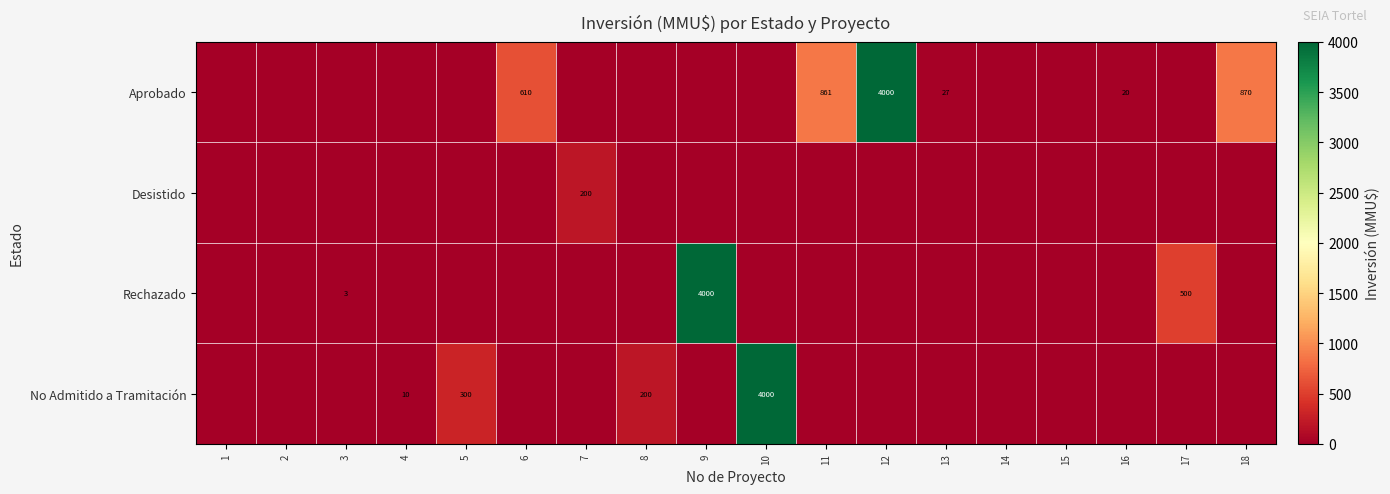

What is the greatest value displayed?

4000.0